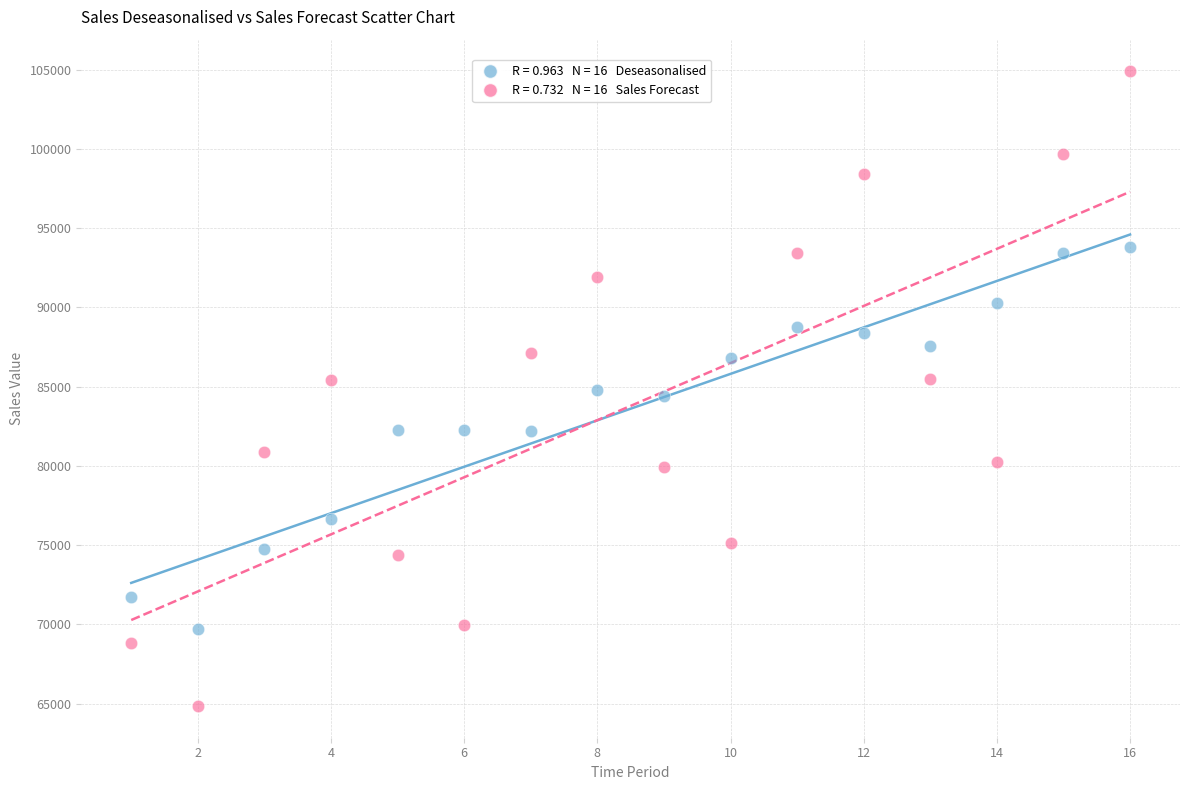

Across all data points, what is the range of Y values (max minus min)?

40052.1